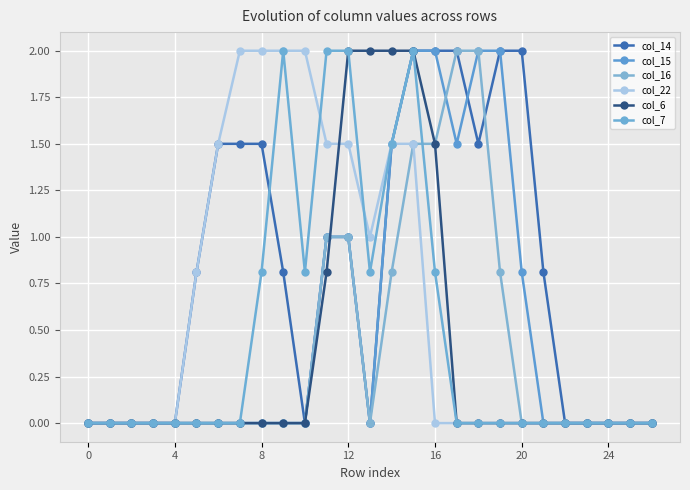

Reading left to right, extract all data points from this chart.

col_14: 0.0	0.0	0.0	0.0	0.0	0.8	1.5	1.5	1.5	0.8	0.0	1.0	1.0	0.0	1.5	2.0	2.0	2.0	1.5	2.0	2.0	0.8	0.0	0.0	0.0	0.0	0.0
col_15: 0.0	0.0	0.0	0.0	0.0	0.0	0.0	0.0	0.0	0.0	0.0	1.0	1.0	0.0	1.5	2.0	2.0	1.5	2.0	2.0	0.8	0.0	0.0	0.0	0.0	0.0	0.0
col_16: 0.0	0.0	0.0	0.0	0.0	0.0	0.0	0.0	0.0	0.0	0.0	1.0	1.0	0.0	0.8	1.5	1.5	2.0	2.0	0.8	0.0	0.0	0.0	0.0	0.0	0.0	0.0
col_22: 0.0	0.0	0.0	0.0	0.0	0.8	1.5	2.0	2.0	2.0	2.0	1.5	1.5	1.0	1.5	1.5	0.0	0.0	0.0	0.0	0.0	0.0	0.0	0.0	0.0	0.0	0.0
col_6: 0.0	0.0	0.0	0.0	0.0	0.0	0.0	0.0	0.0	0.0	0.0	0.8	2.0	2.0	2.0	2.0	1.5	0.0	0.0	0.0	0.0	0.0	0.0	0.0	0.0	0.0	0.0
col_7: 0.0	0.0	0.0	0.0	0.0	0.0	0.0	0.0	0.8	2.0	0.8	2.0	2.0	0.8	1.5	2.0	0.8	0.0	0.0	0.0	0.0	0.0	0.0	0.0	0.0	0.0	0.0